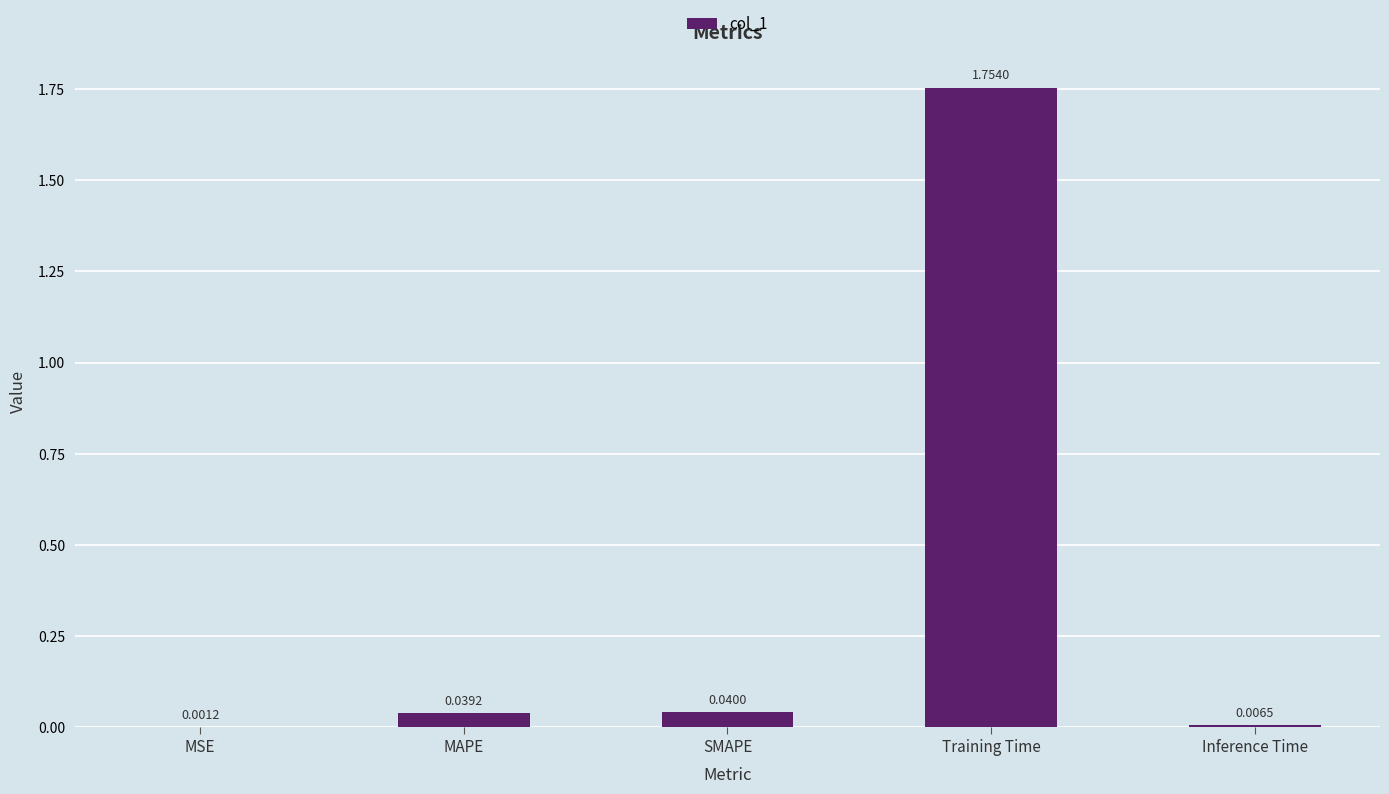

What is the average value?

0.4